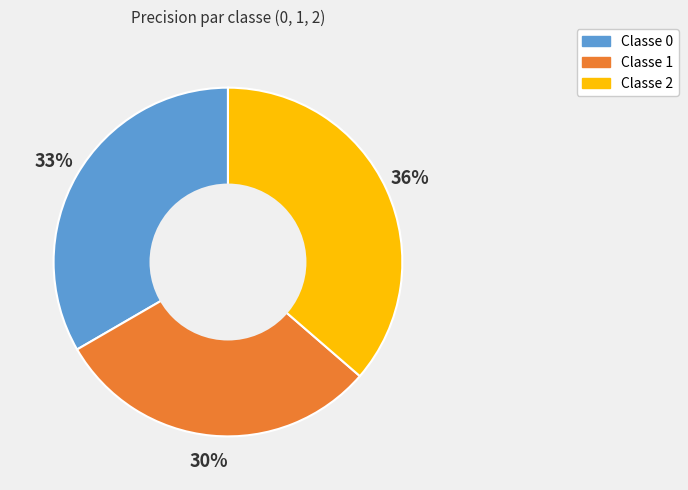

To the nearest percent, what is the average slice percentage?

33%